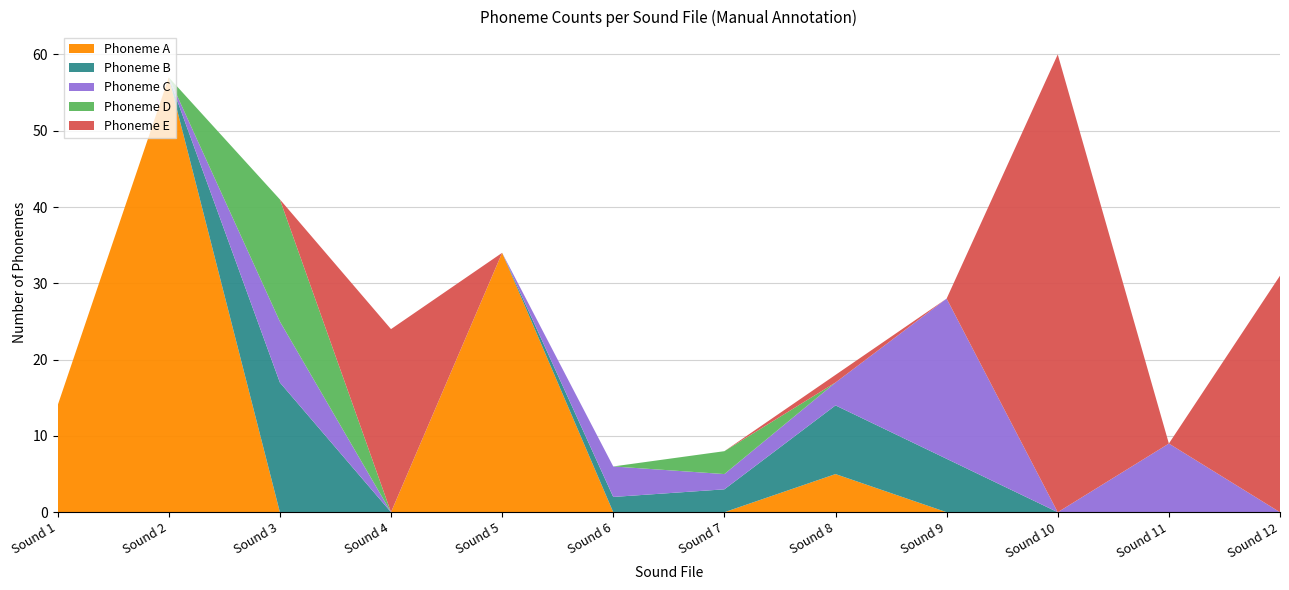

Reading left to right, list all the values displayed in this chart.

Phoneme A: Sound 1=14	Sound 2=57	Sound 3=0	Sound 4=0	Sound 5=34	Sound 6=0	Sound 7=0	Sound 8=5	Sound 9=0	Sound 10=0	Sound 11=0	Sound 12=0
Phoneme B: Sound 1=0	Sound 2=0	Sound 3=17	Sound 4=0	Sound 5=0	Sound 6=2	Sound 7=3	Sound 8=9	Sound 9=7	Sound 10=0	Sound 11=0	Sound 12=0
Phoneme C: Sound 1=0	Sound 2=0	Sound 3=8	Sound 4=0	Sound 5=0	Sound 6=4	Sound 7=2	Sound 8=3	Sound 9=21	Sound 10=0	Sound 11=9	Sound 12=0
Phoneme D: Sound 1=0	Sound 2=0	Sound 3=16	Sound 4=0	Sound 5=0	Sound 6=0	Sound 7=3	Sound 8=0	Sound 9=0	Sound 10=0	Sound 11=0	Sound 12=0
Phoneme E: Sound 1=0	Sound 2=0	Sound 3=0	Sound 4=24	Sound 5=0	Sound 6=0	Sound 7=0	Sound 8=1	Sound 9=0	Sound 10=60	Sound 11=0	Sound 12=31